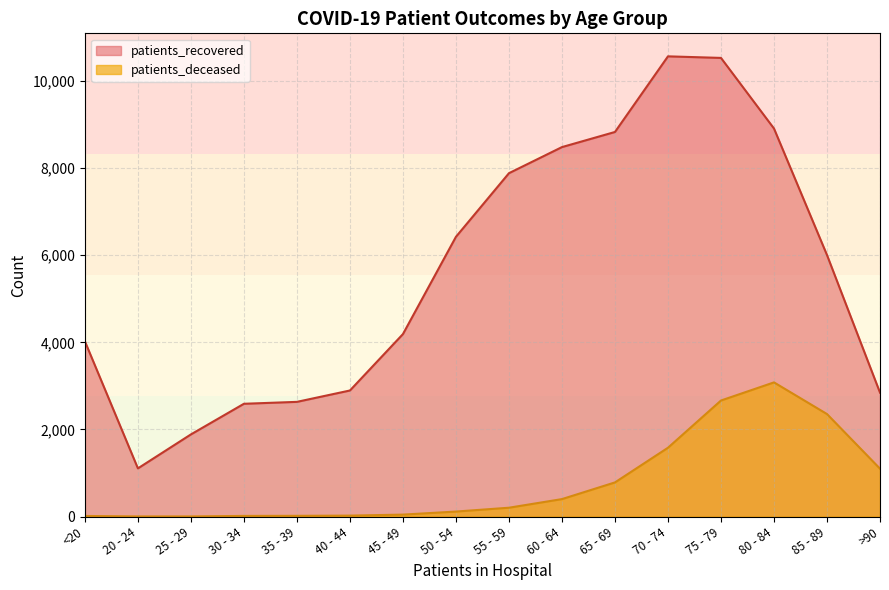

How many data points does each series have?

16